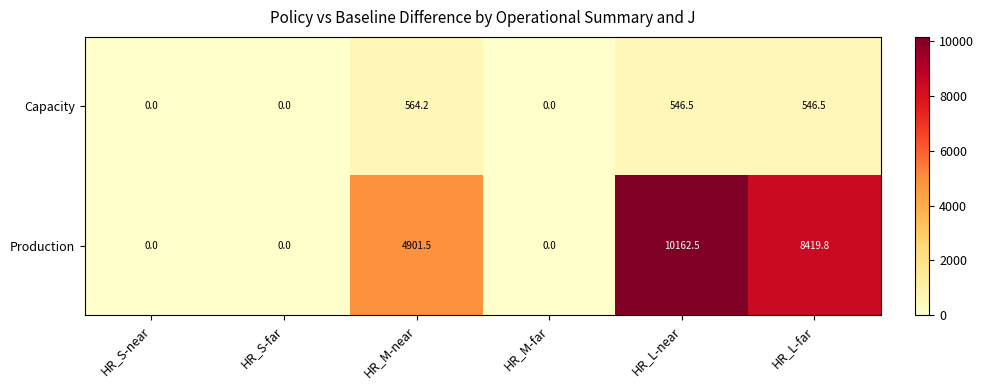

What is the average value of the Production series?

3914.0